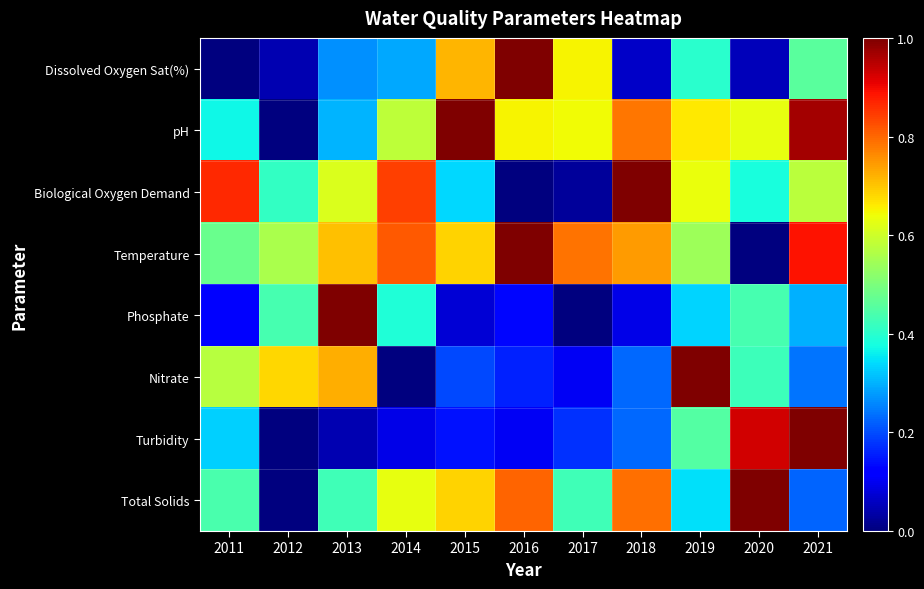

At how many categories does at least one series exceed 0?

11